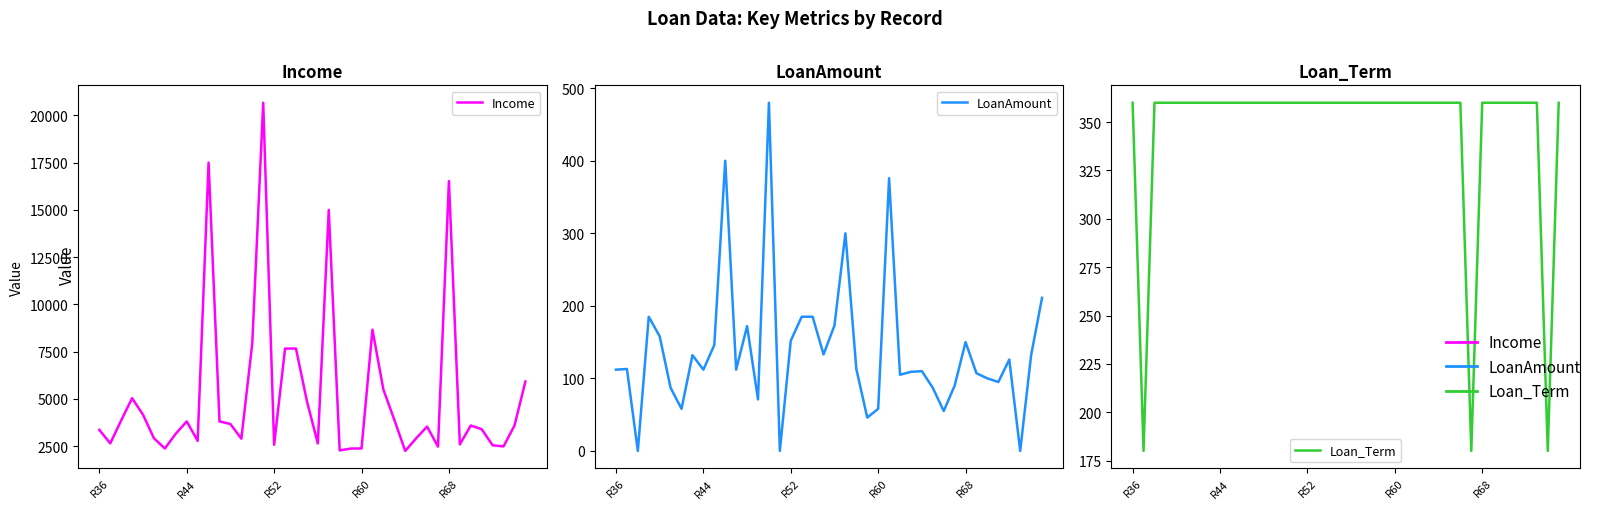

Count the number of categories in the chart.

40